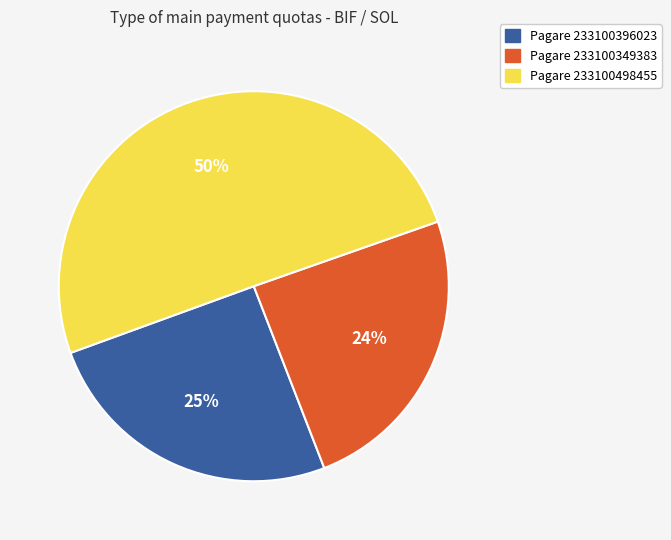

Which category has the biggest portion of the pie?

Pagare 233100498455